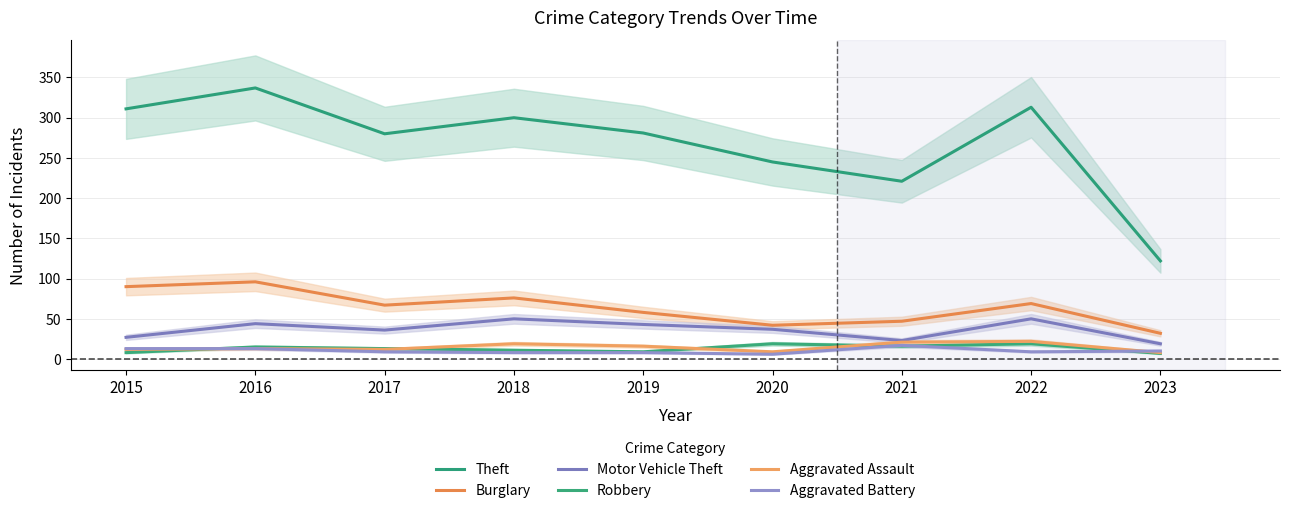

The Motor Vehicle Theft series shows 12 at 2017. True or false?

False